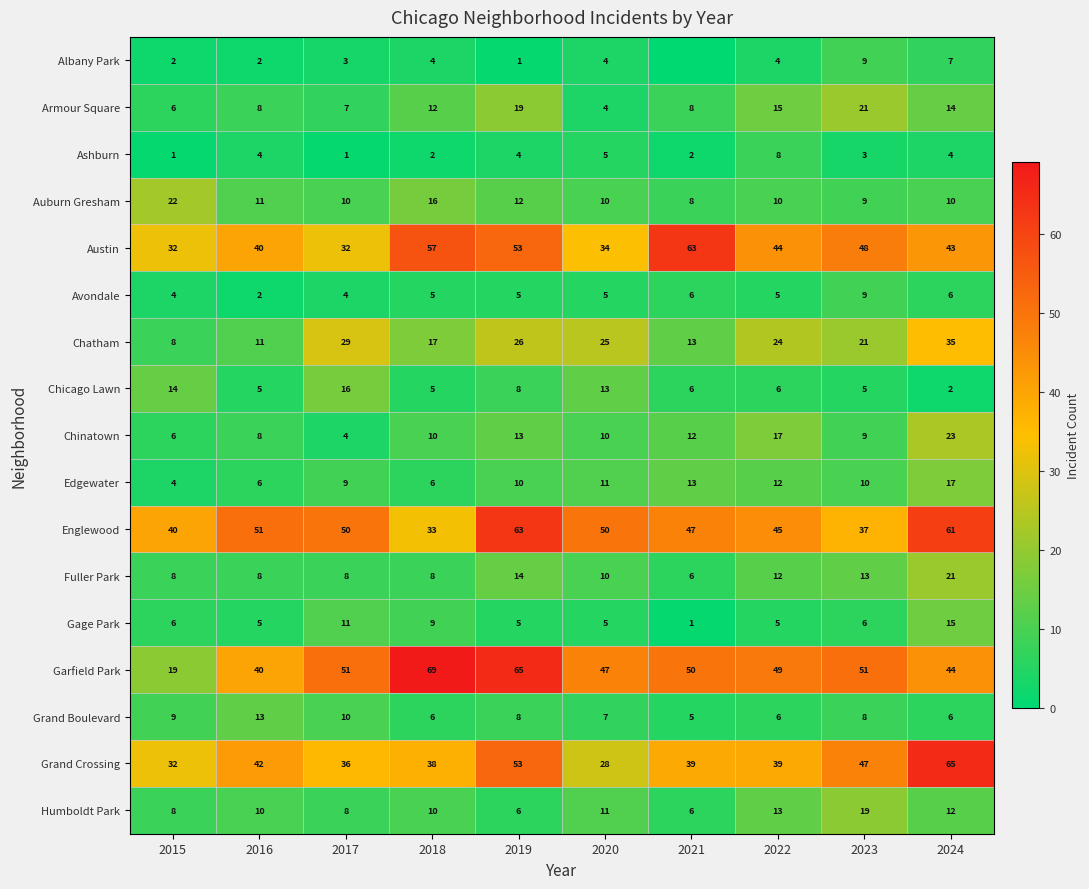

What is the difference between the second highest and second lowest values in the Edgewater series?

7